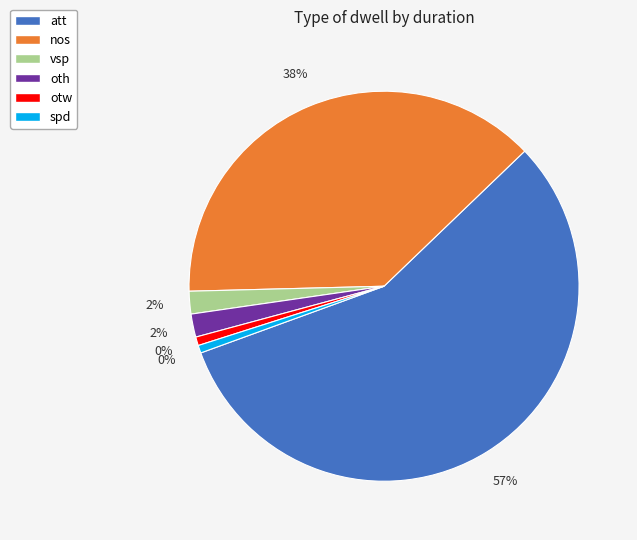

How many slices are in this pie chart?

6